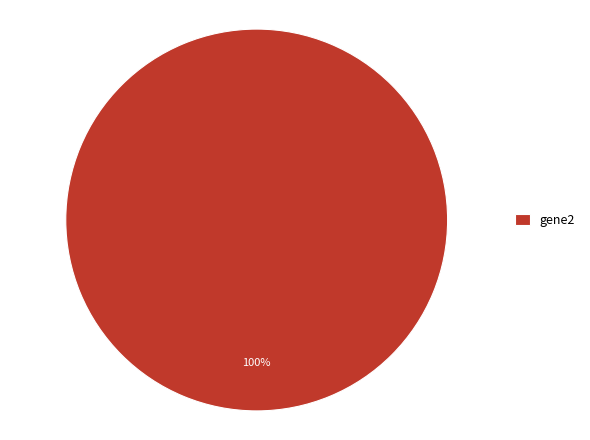

To the nearest percent, what portion does gene2 represent?

100%